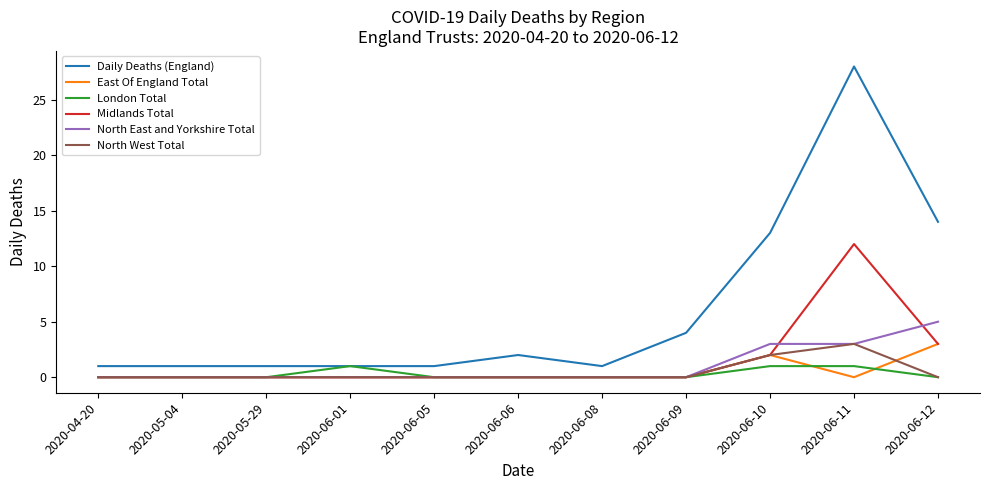

Which series has the largest total across all categories?

Daily Deaths (England)